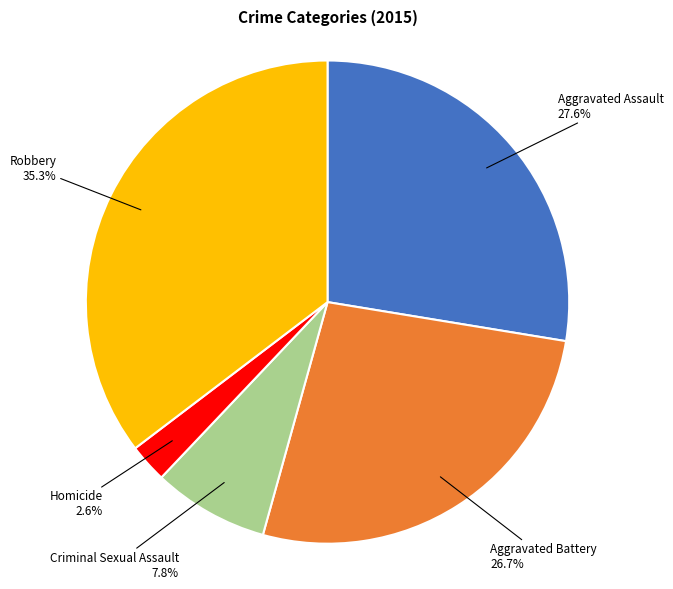

Does any single category account for the majority?

No